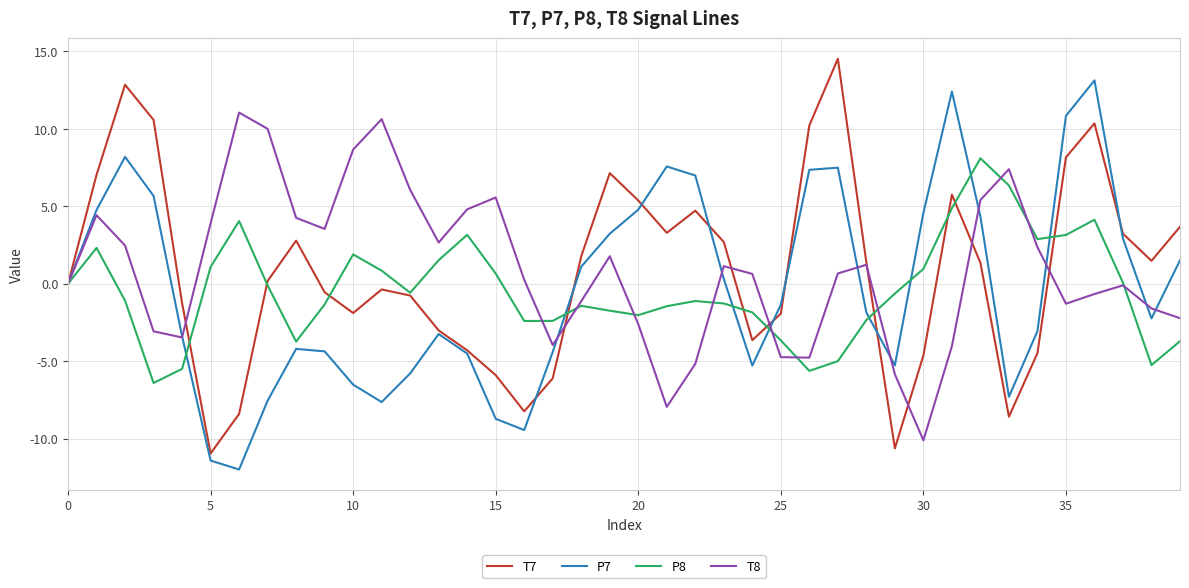

What is the smallest value displayed?

-12.0